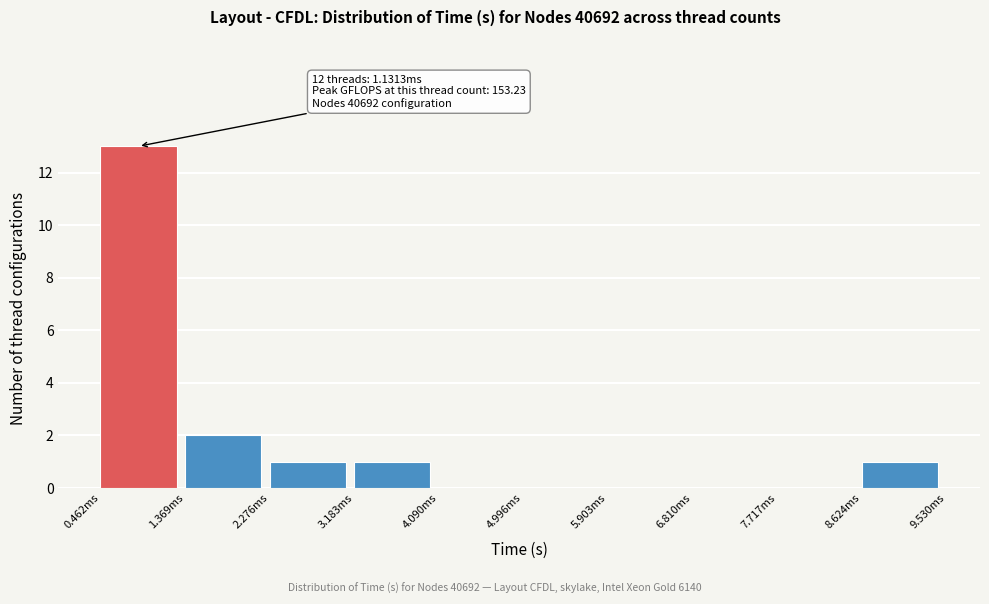

Reading right to left, what are all the values shown in this chart?

8.624ms=1	7.717ms=0	6.810ms=0	5.903ms=0	4.996ms=0	4.090ms=0	3.183ms=1	2.276ms=1	1.369ms=2	0.462ms=13